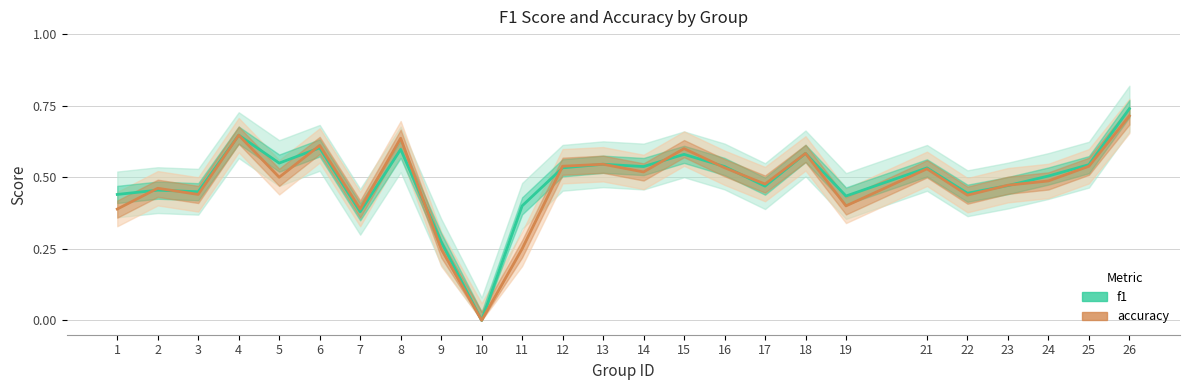

Read the f1 value at 4.

0.6